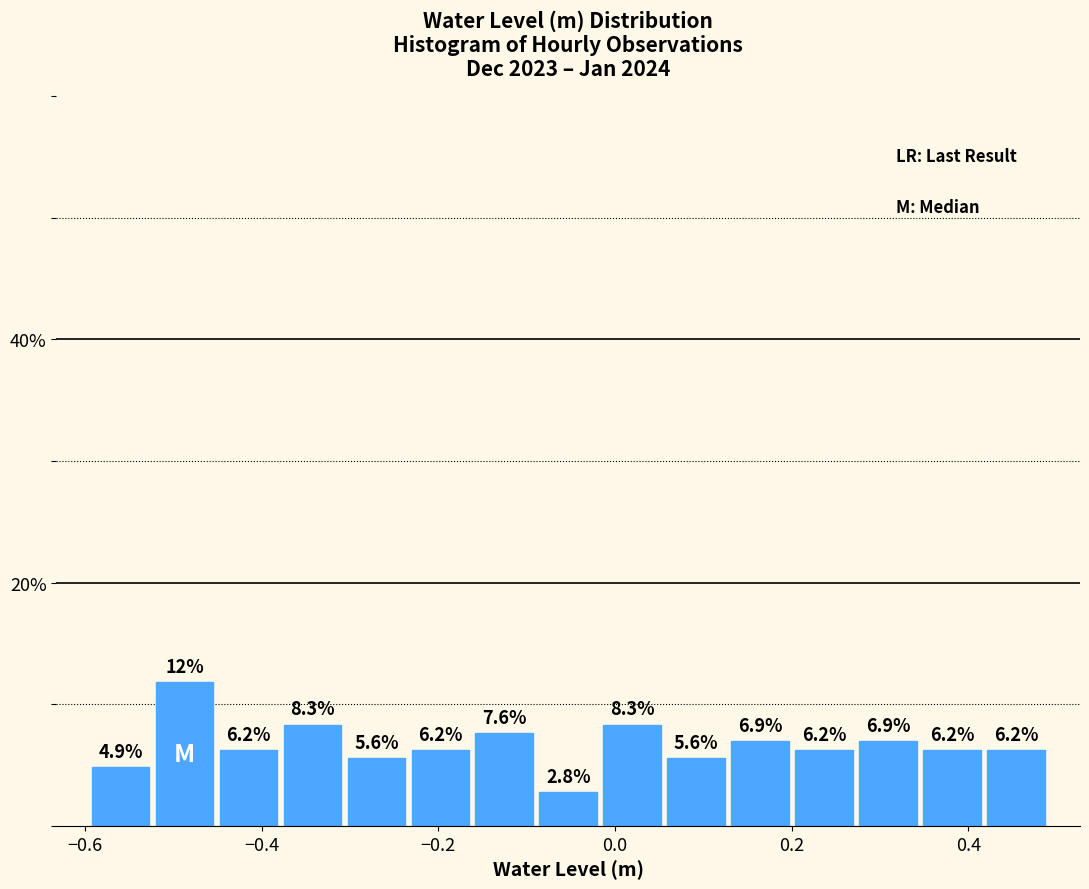

Around what value on the x-axis is the tallest bar? Give the approximate position of its centre, as read against the axis.

-0.48